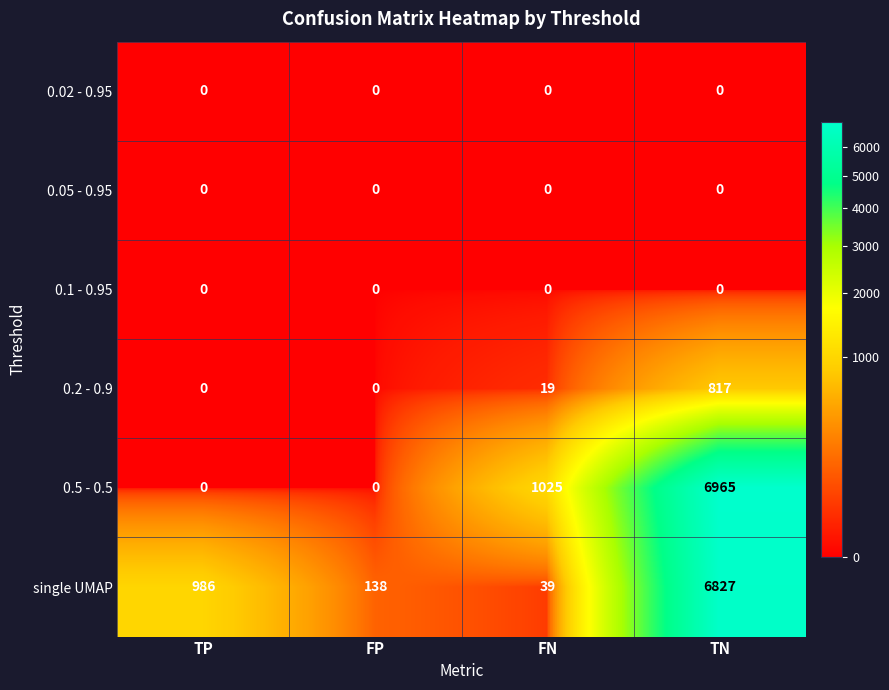

Reading left to right, list all the values displayed in this chart.

0.02 - 0.95: TP=0	FP=0	FN=0	TN=0
0.05 - 0.95: TP=0	FP=0	FN=0	TN=0
0.1 - 0.95: TP=0	FP=0	FN=0	TN=0
0.2 - 0.9: TP=0	FP=0	FN=19	TN=817
0.5 - 0.5: TP=0	FP=0	FN=1025	TN=6965
single UMAP: TP=986	FP=138	FN=39	TN=6827